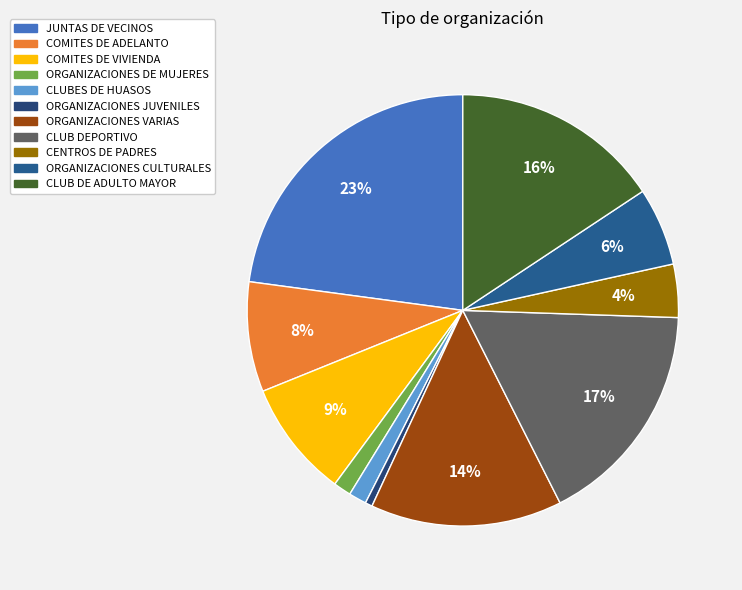

To the nearest percent, what portion does CLUB DEPORTIVO represent?

17%